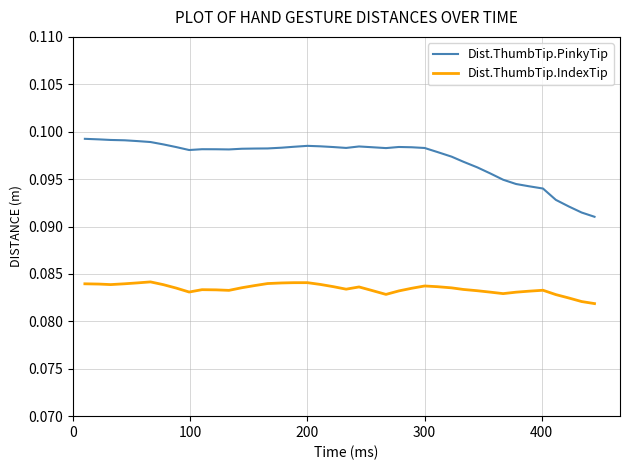

List the series in order of their overall mean, highest first.

Dist.ThumbTip.PinkyTip, Dist.ThumbTip.IndexTip